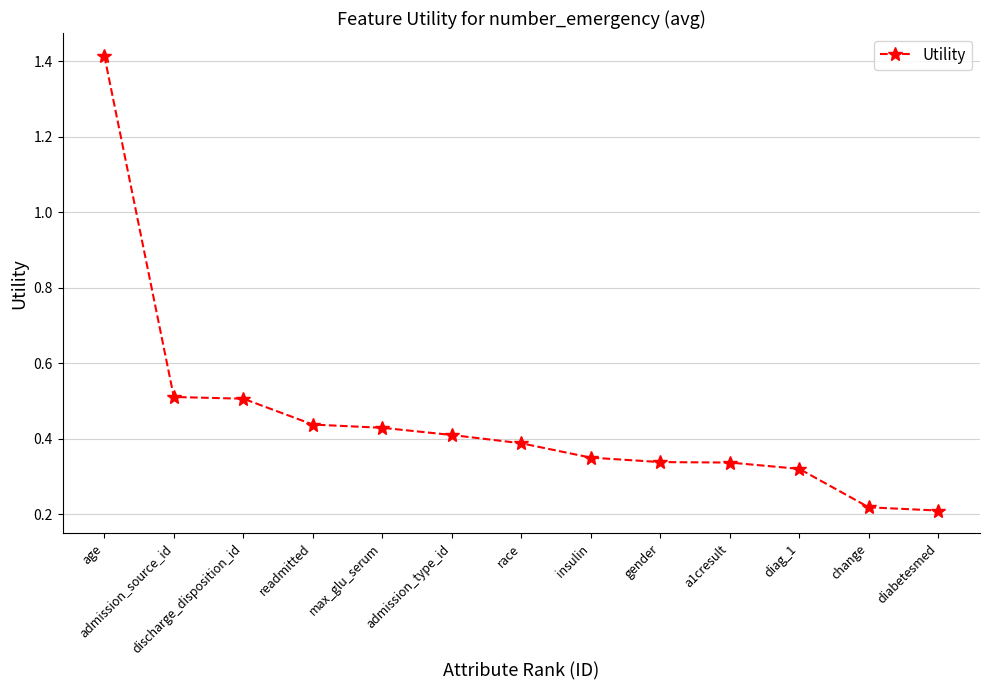

Is this an area chart (filled region under the line)?

No